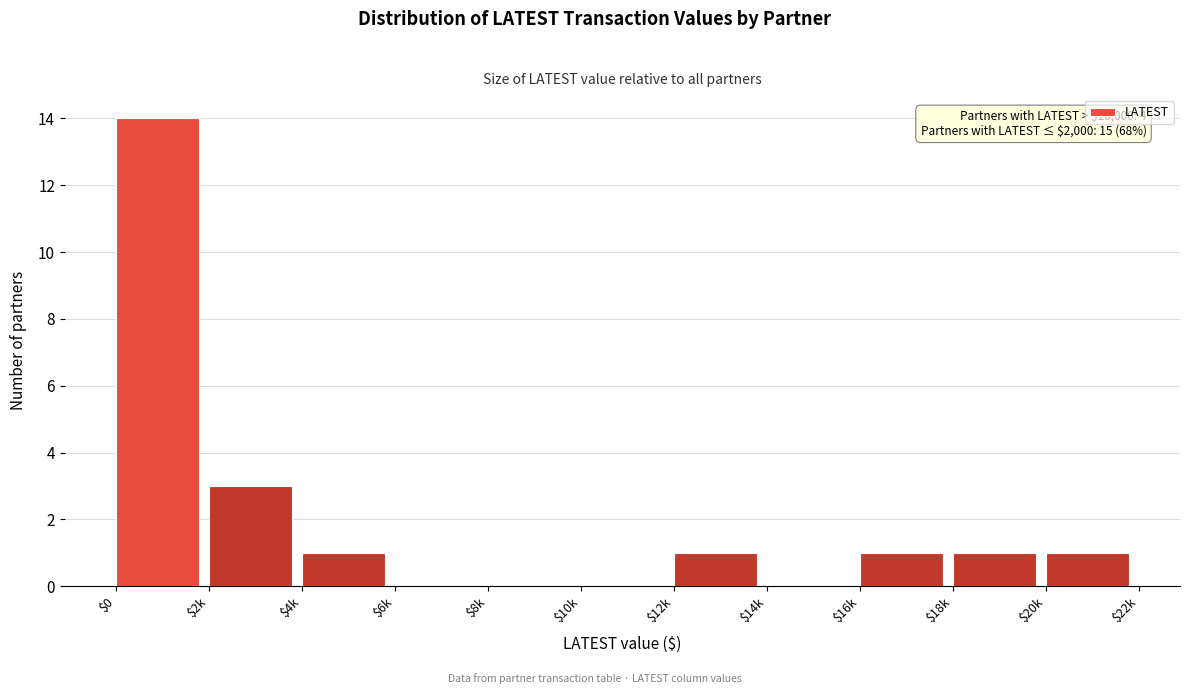

What is the greatest value displayed?

14